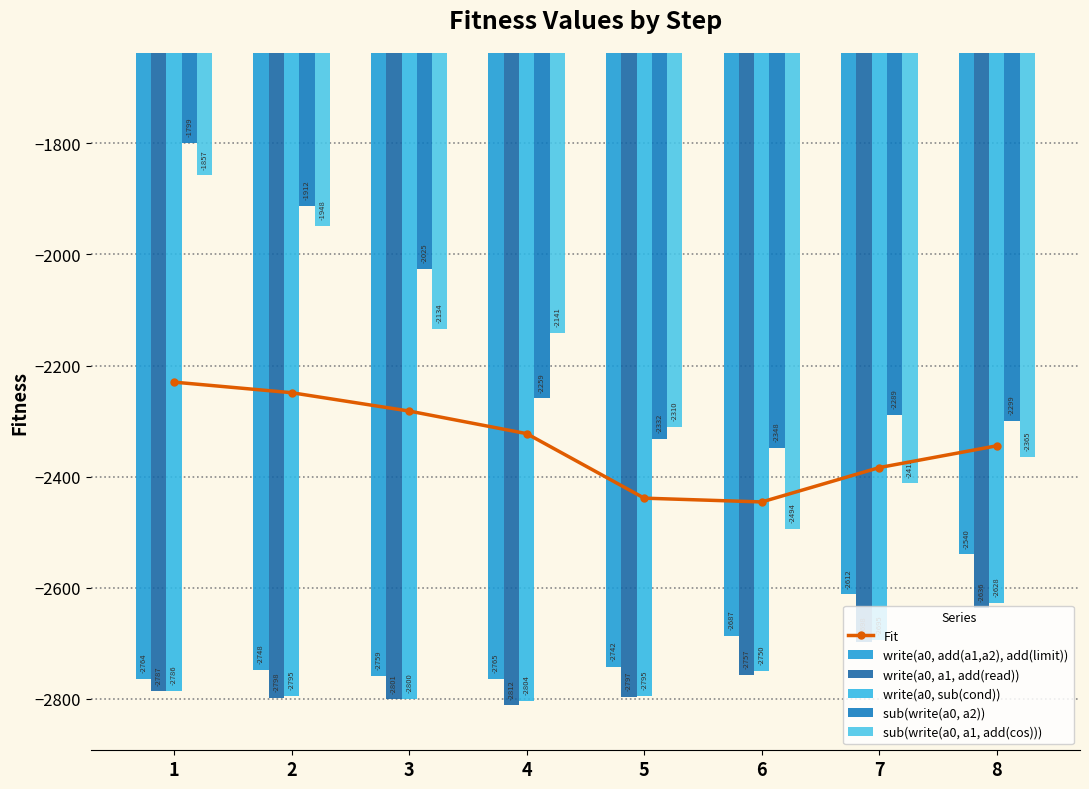

What is the value of the write(a0, a1, add(read)) bar at the 7th from the left?

-2697.7